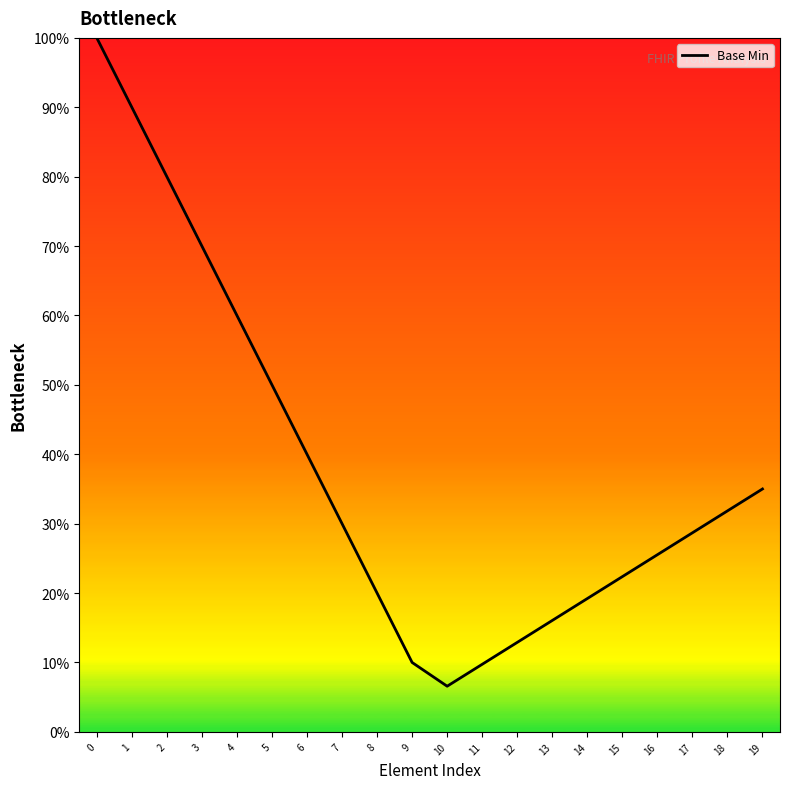

What is the sum of the values at 17 and 7?

58.7